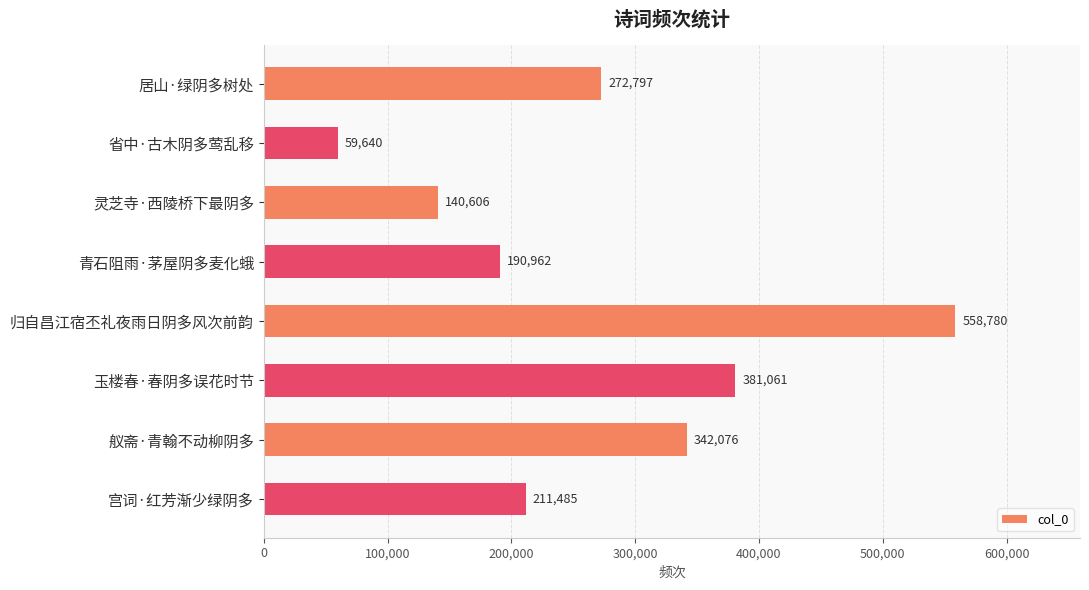

Reading top to bottom, what are all the values shown in this chart?

272797	59640	140606	190962	558780	381061	342076	211485